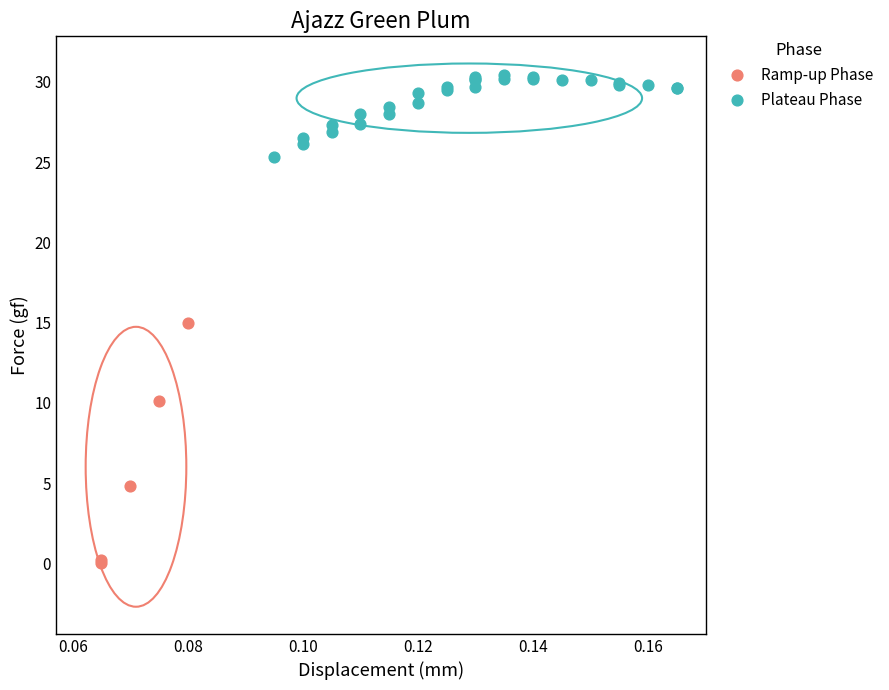

What are all the series names shown in the legend?

Ramp-up Phase, Plateau Phase